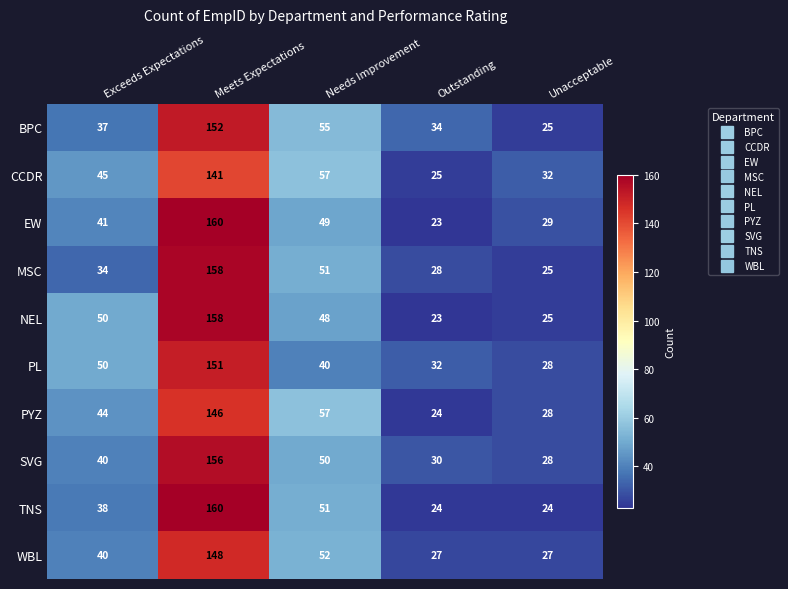

Is the value of EW at Needs Improvement greater than the value of CCDR at Exceeds Expectations?

Yes